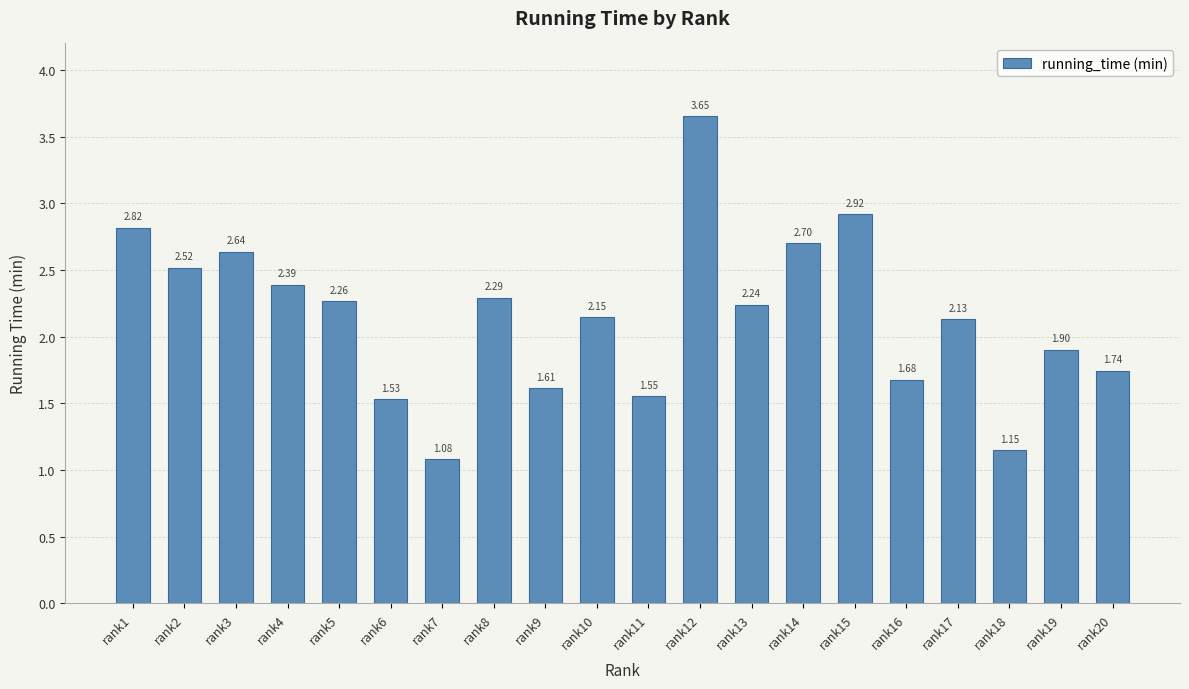

Which label corresponds to the smallest value in the chart?

rank7